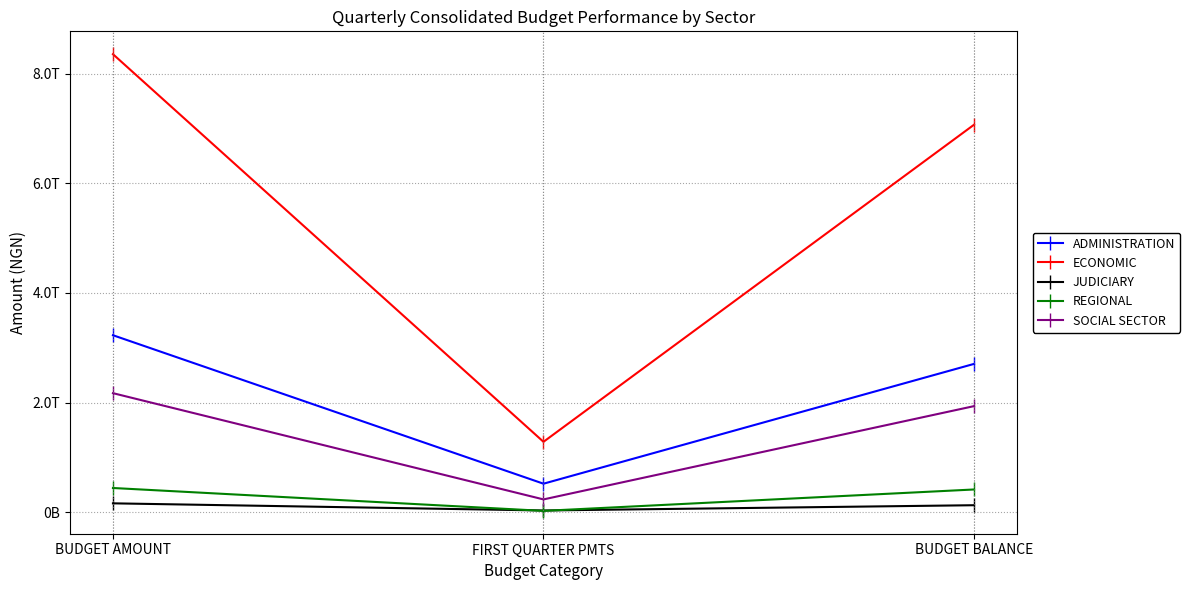

At BUDGET BALANCE, list the series in order from largest to smallest.

ECONOMIC, ADMINISTRATION, SOCIAL SECTOR, REGIONAL, JUDICIARY